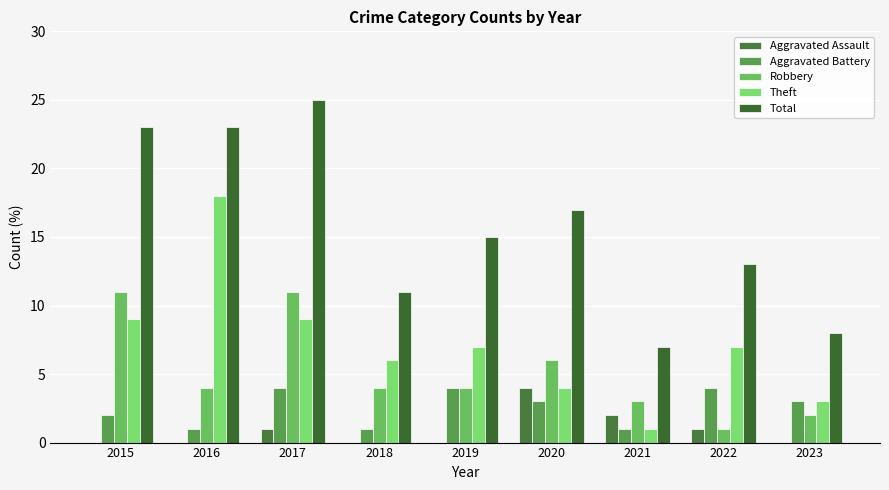

Reading left to right, what are all the values shown in this chart?

Aggravated Assault: 0	0	1	0	0	4	2	1	0
Aggravated Battery: 2	1	4	1	4	3	1	4	3
Robbery: 11	4	11	4	4	6	3	1	2
Theft: 9	18	9	6	7	4	1	7	3
Total: 23	23	25	11	15	17	7	13	8